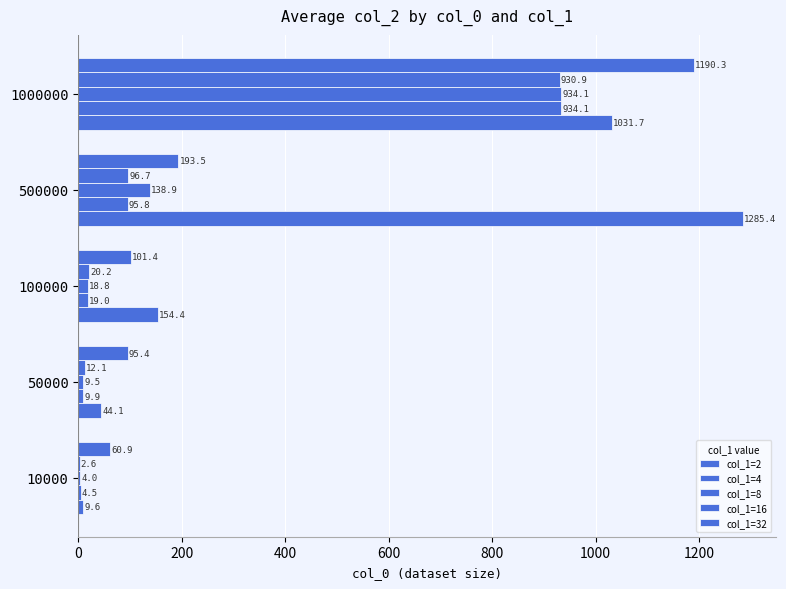

Count the number of data series in this chart.

5